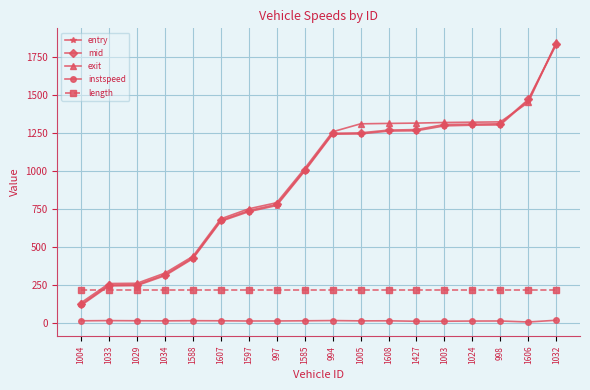

The instspeed series shows 12.5 at 1034. True or false?

True